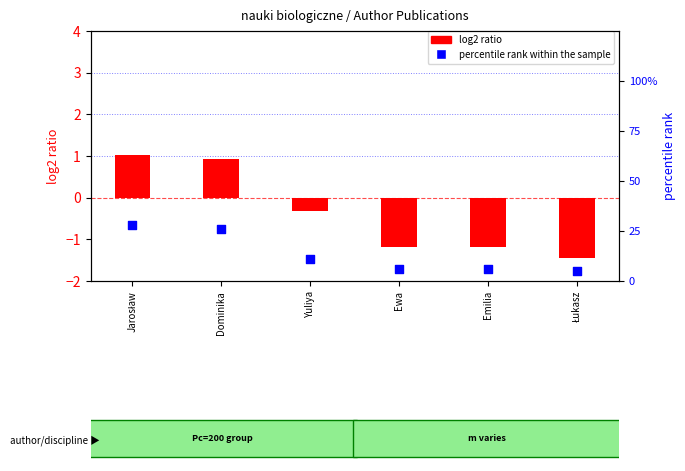

What are all the series names shown in the legend?

log2 ratio, percentile rank within the sample